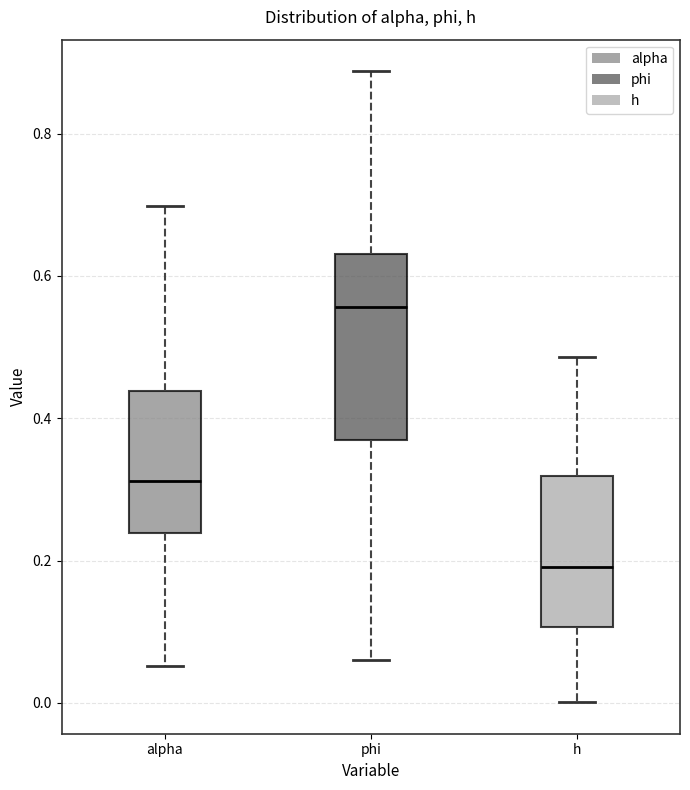

Reading left to right, transcribe this box plot: for each box, give where its median line is, the range the box spans, and where its two whiskers end, as read against the y-axis. The values are not printed on the chart, so give them approximately, as read against the axis.

alpha: median 0.32, box 0.24 to 0.44, whiskers 0.06 to 0.70
phi: median 0.56, box 0.36 to 0.64, whiskers 0.06 to 0.88
h: median 0.20, box 0.10 to 0.32, whiskers 0.00 to 0.48